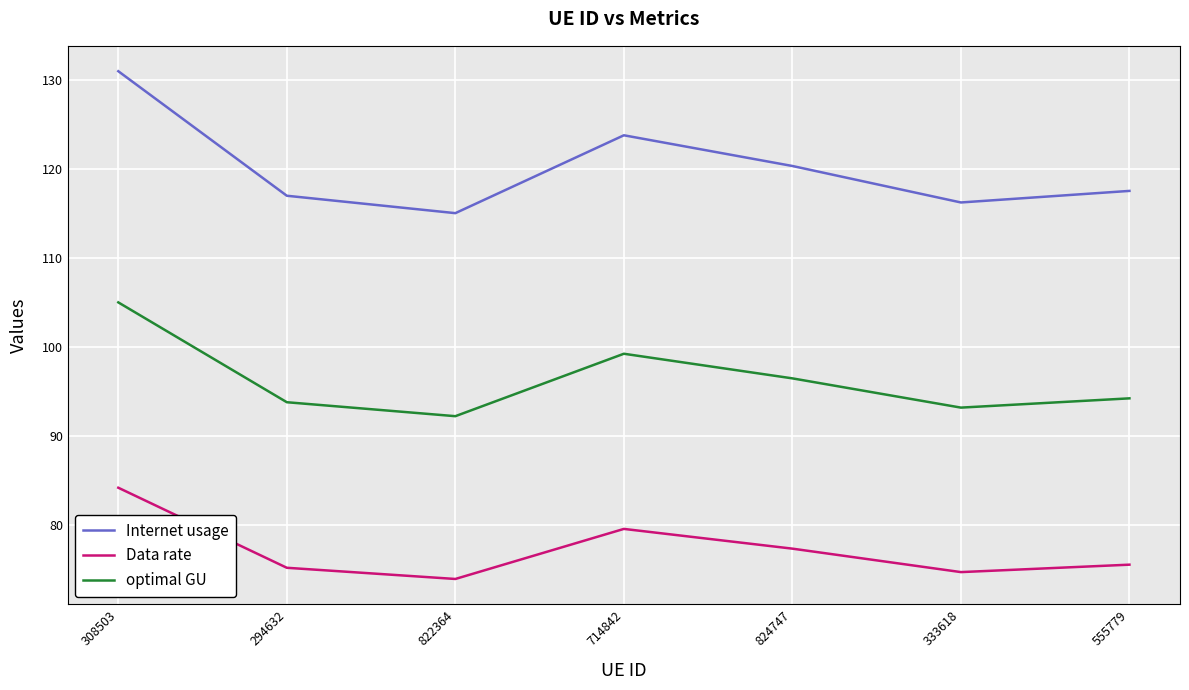

What position from the left is 308503?

1